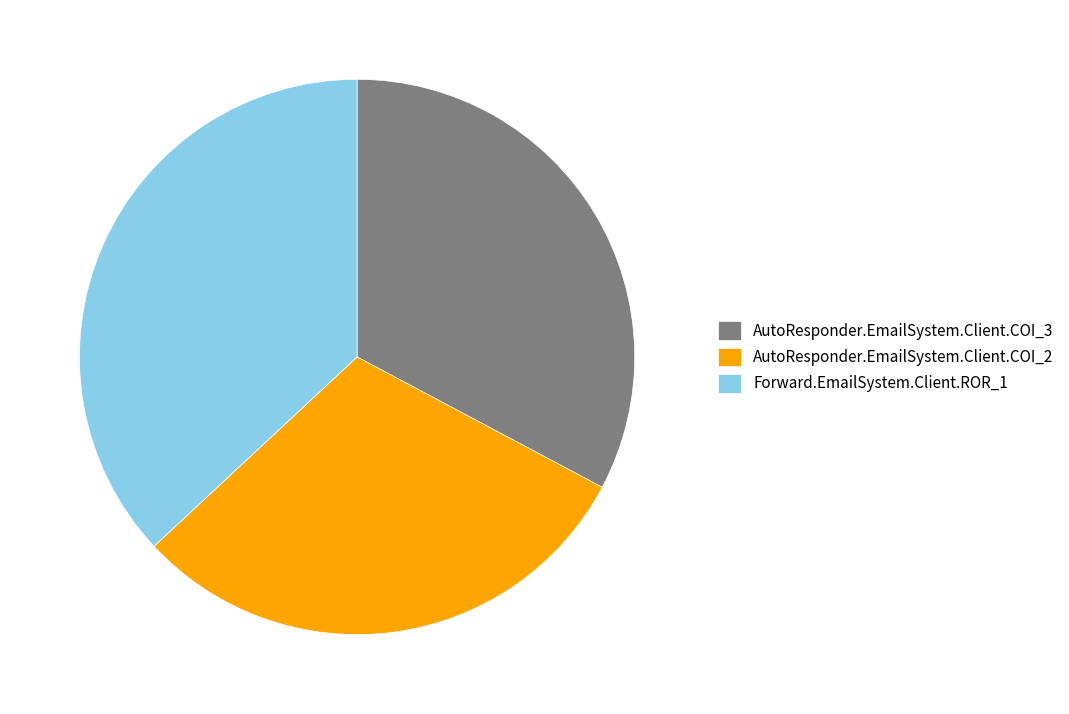

Does Forward.EmailSystem.Client.ROR_1 account for over 50% of the chart?

No